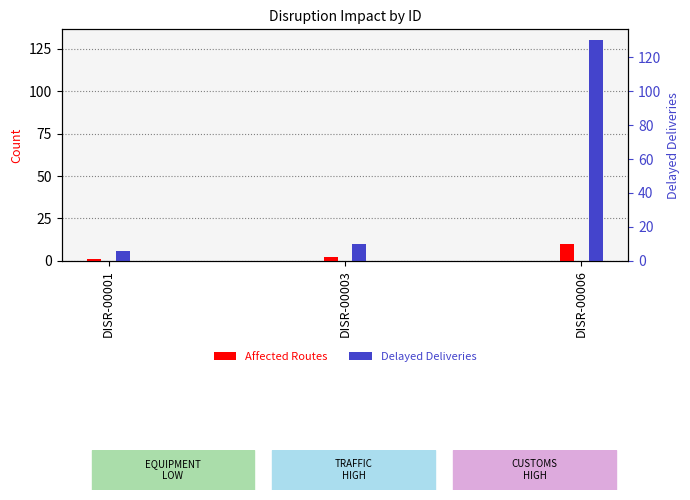

Is the value of Delayed Deliveries at DISR-00006 greater than the value of Affected Routes at DISR-00001?

Yes